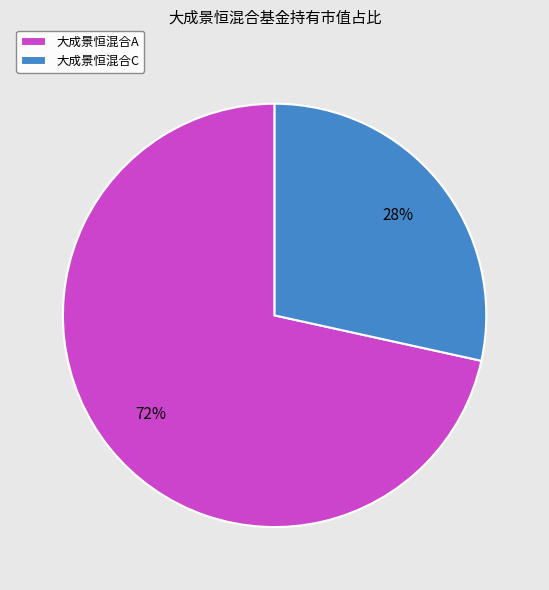

Count the number of slices in the pie.

2